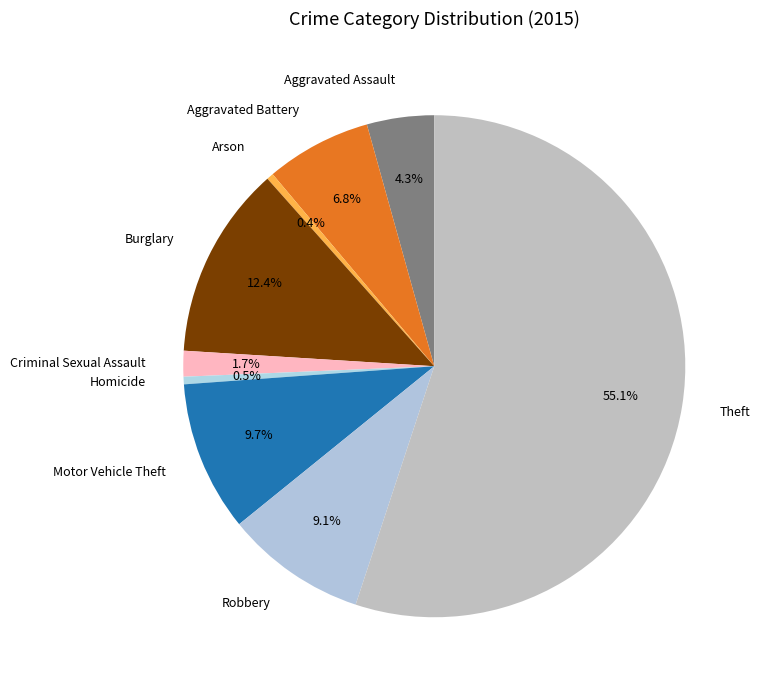

Between Aggravated Battery and Aggravated Assault, which is larger?

Aggravated Battery